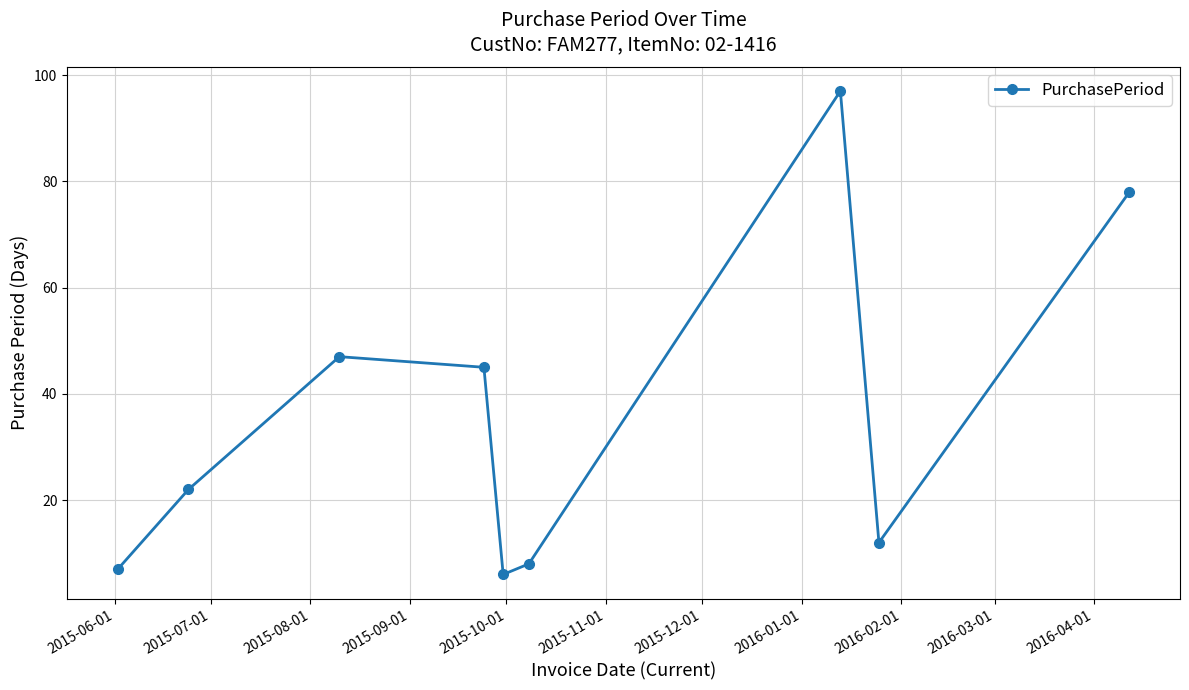

What is the maximum value shown in the chart?

97